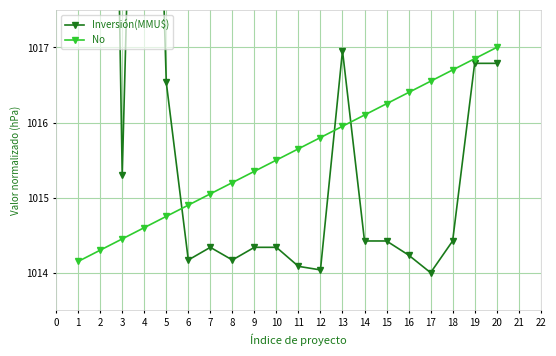

The No series shows 655.8 at 15. True or false?

False